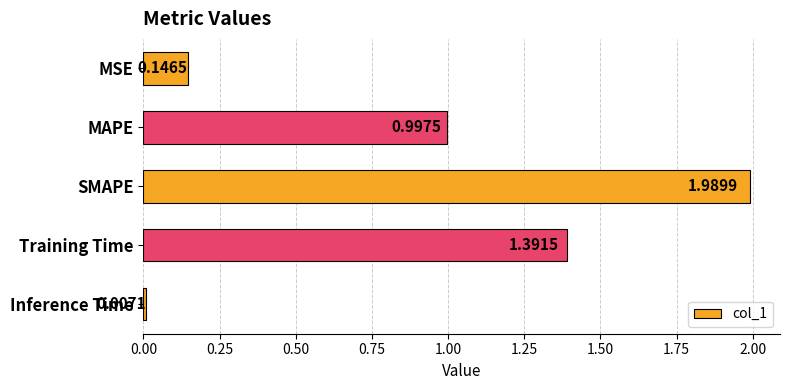

At which category does the chart reach its minimum across all series?

Inference Time